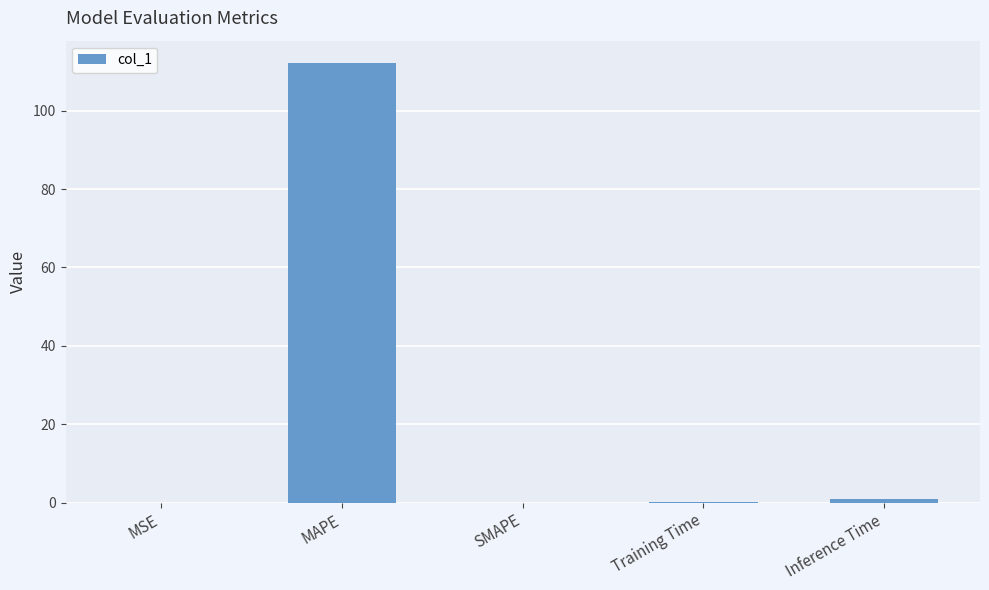

Count the number of categories in the chart.

5